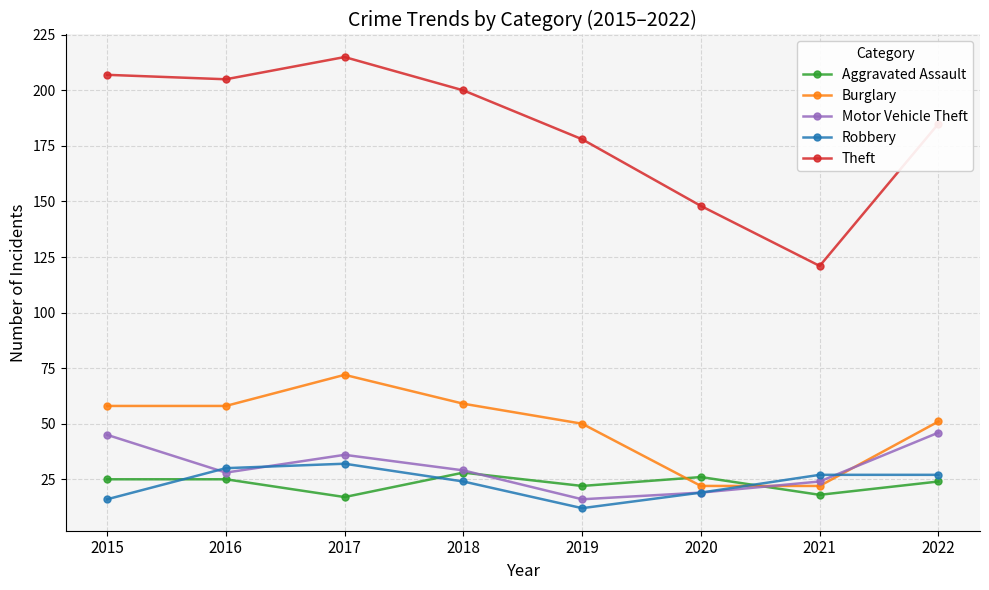

At which label does Burglary reach its peak?

2017